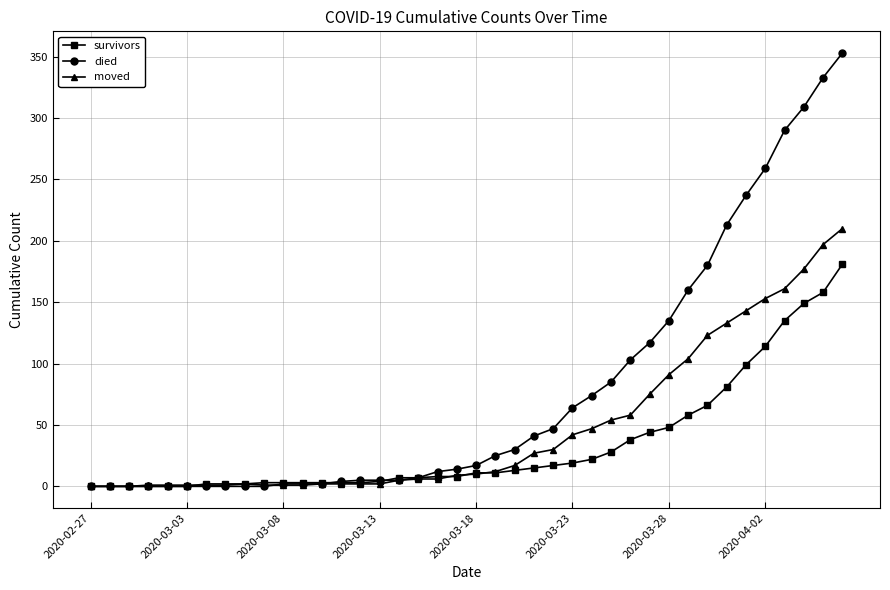

Which series has the largest range (max minus min)?

died